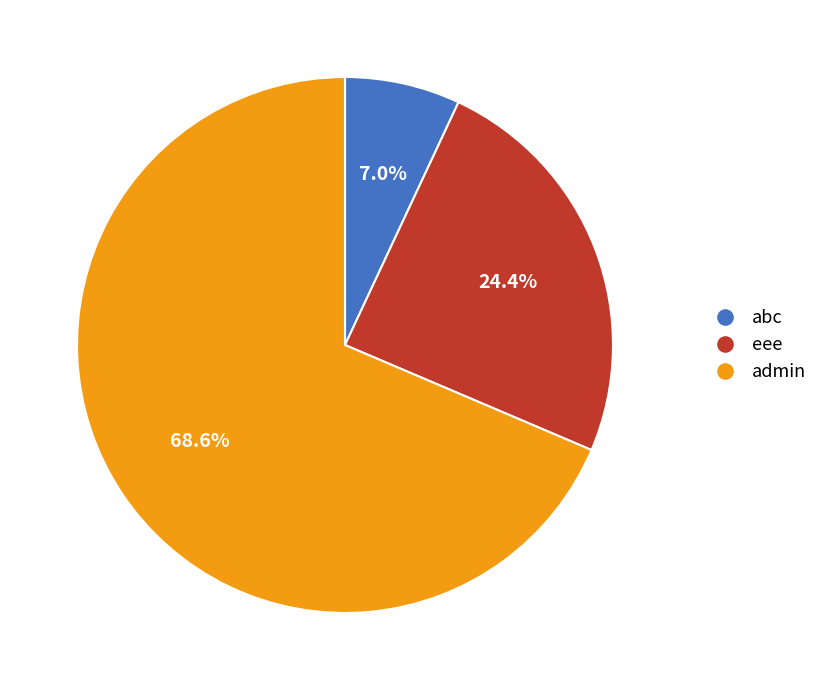

Rank the categories by value from lowest to highest.

abc, eee, admin